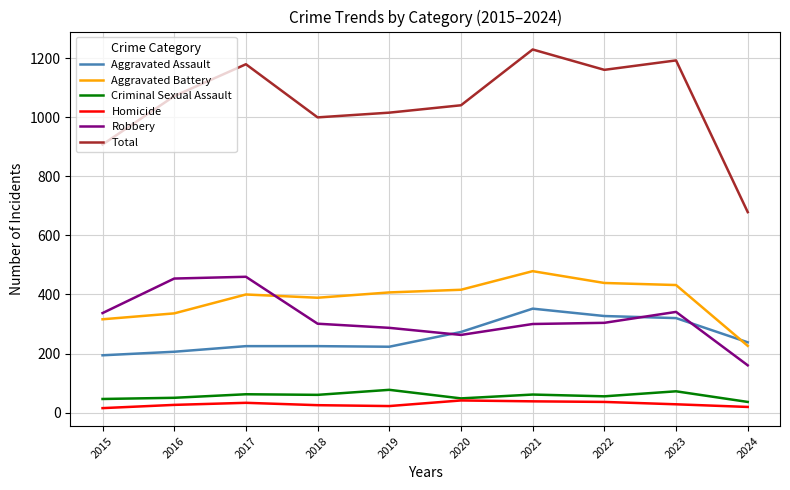

What is the sum of all Total values?

10480